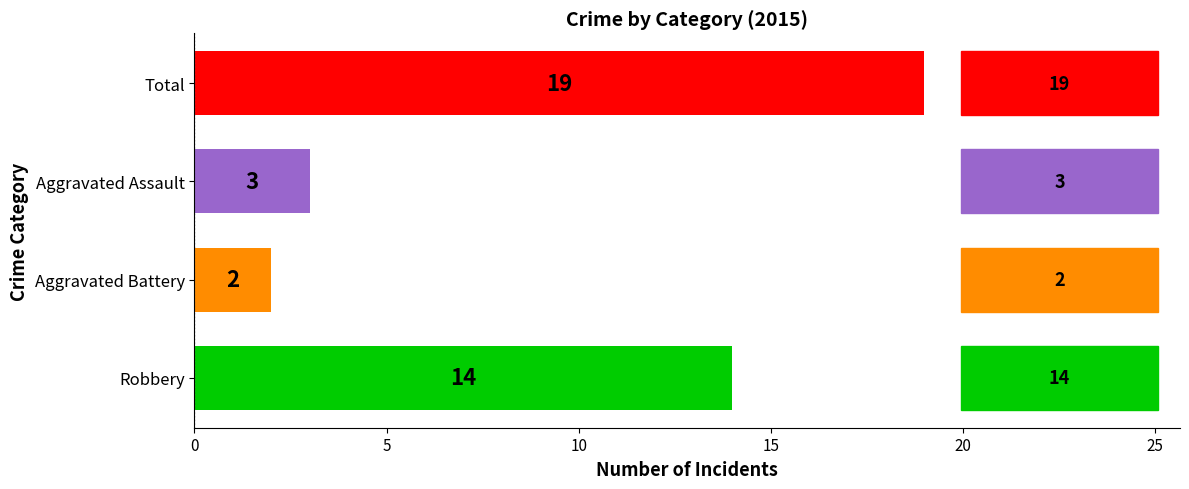

Count the number of data series in this chart.

1